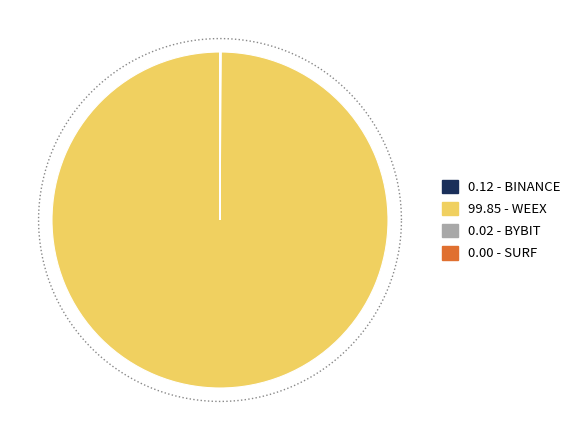

True or false: BYBIT accounts for 1% of the total.

False